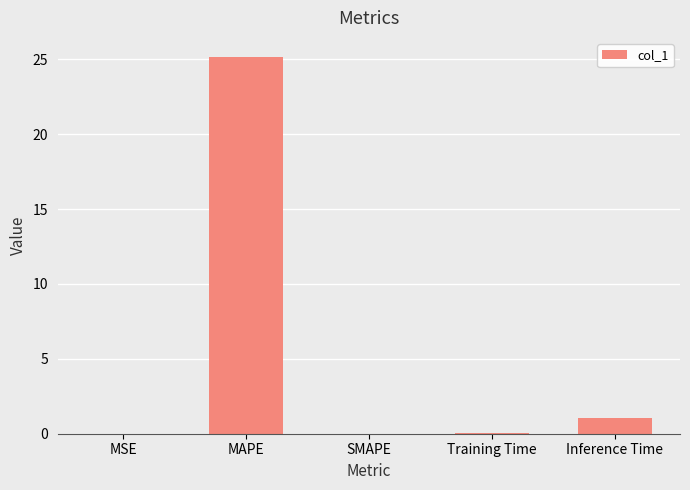

The chart shows a value of 25.2 at MAPE. True or false?

True